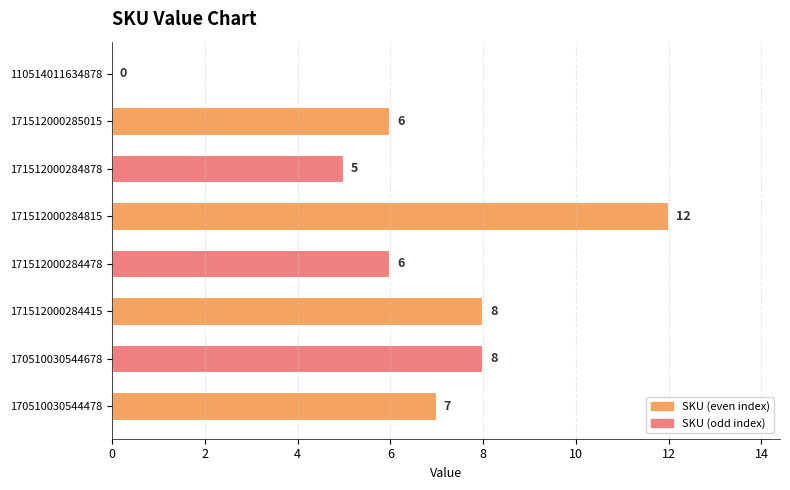

Which has a higher value, 171512000285015 or 110514011634878?

171512000285015